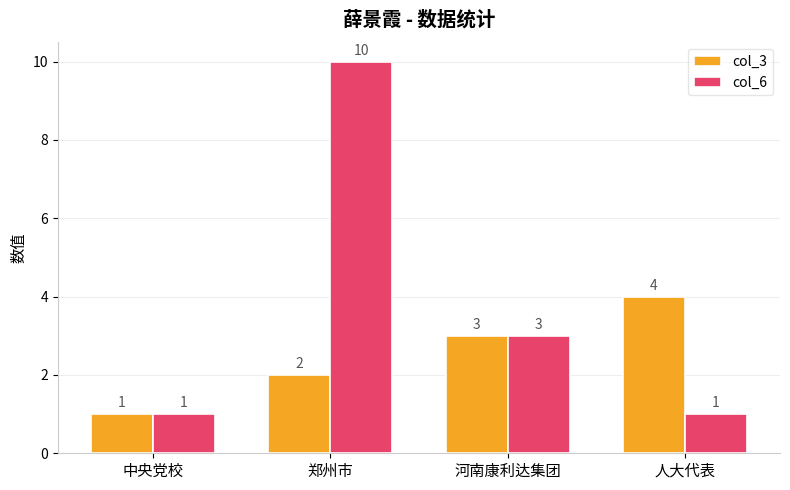

The value of col_6 at 郑州市 is 14. True or false?

False